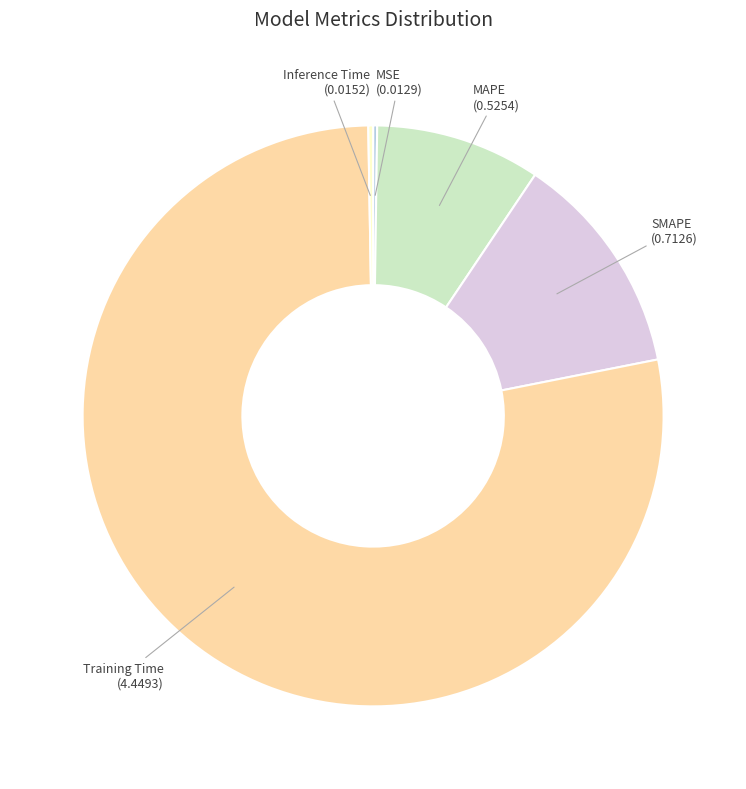

Is there a majority slice in this chart?

Yes